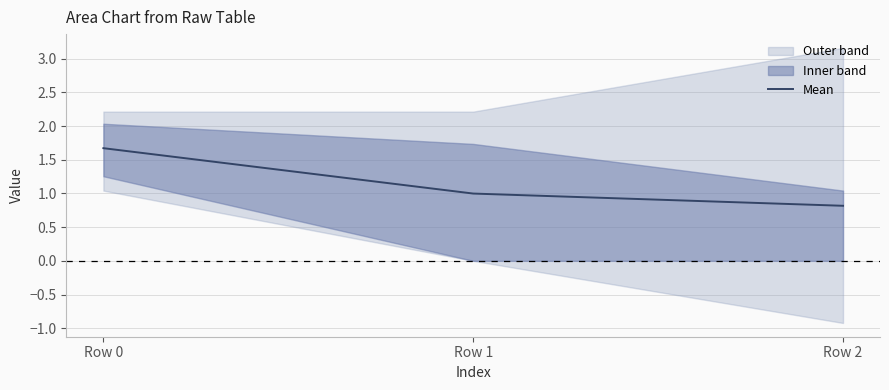

What value does the data have at Row 1?

1.0